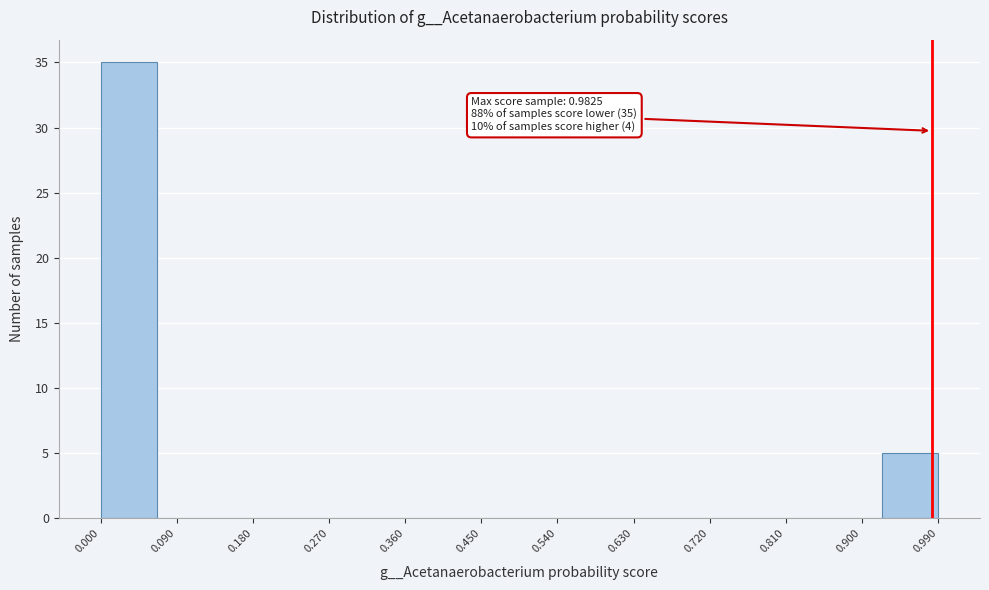

Which range on the x-axis has the tallest bar?

0.00 to 0.07